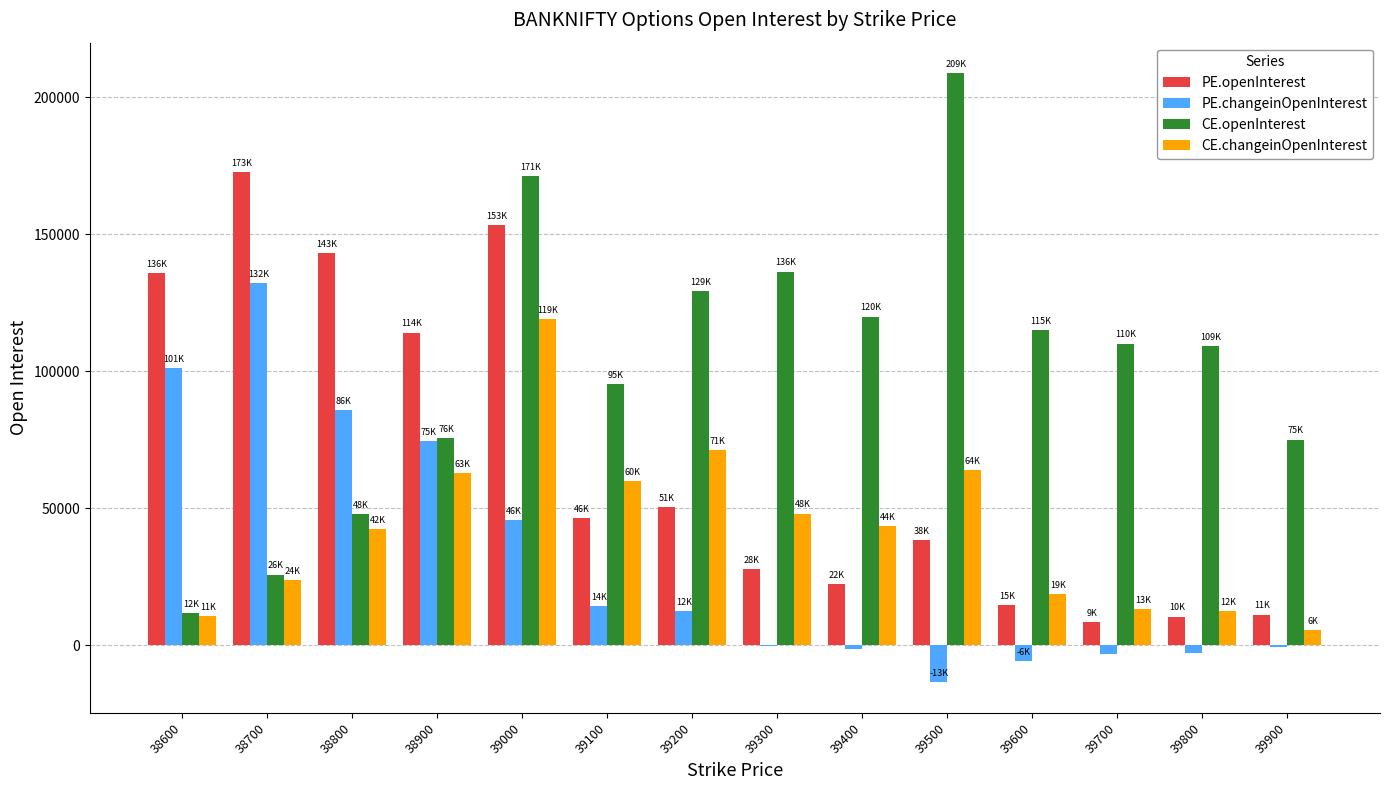

Which category has the highest value in the PE.openInterest series?

38700